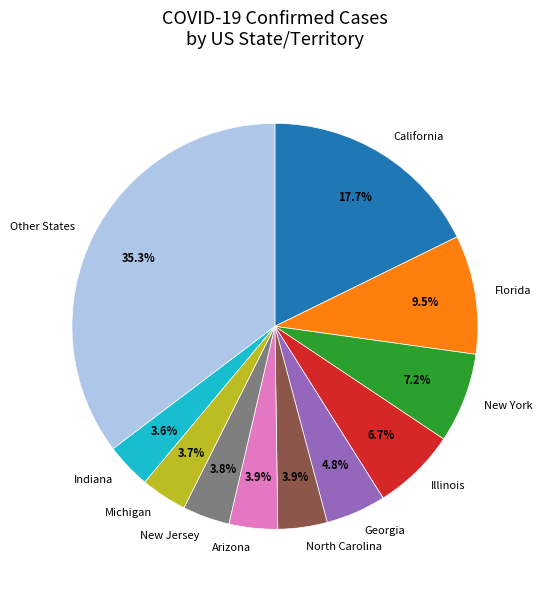

Which category has the biggest portion of the pie?

Other States